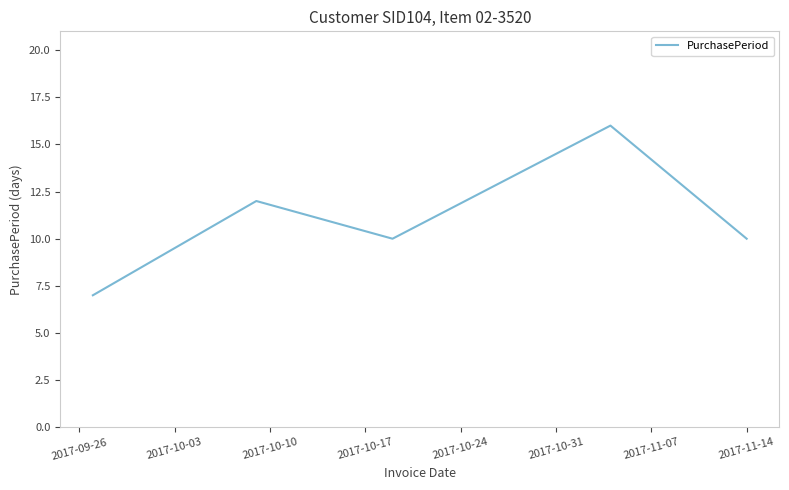

What is the greatest value displayed?

16